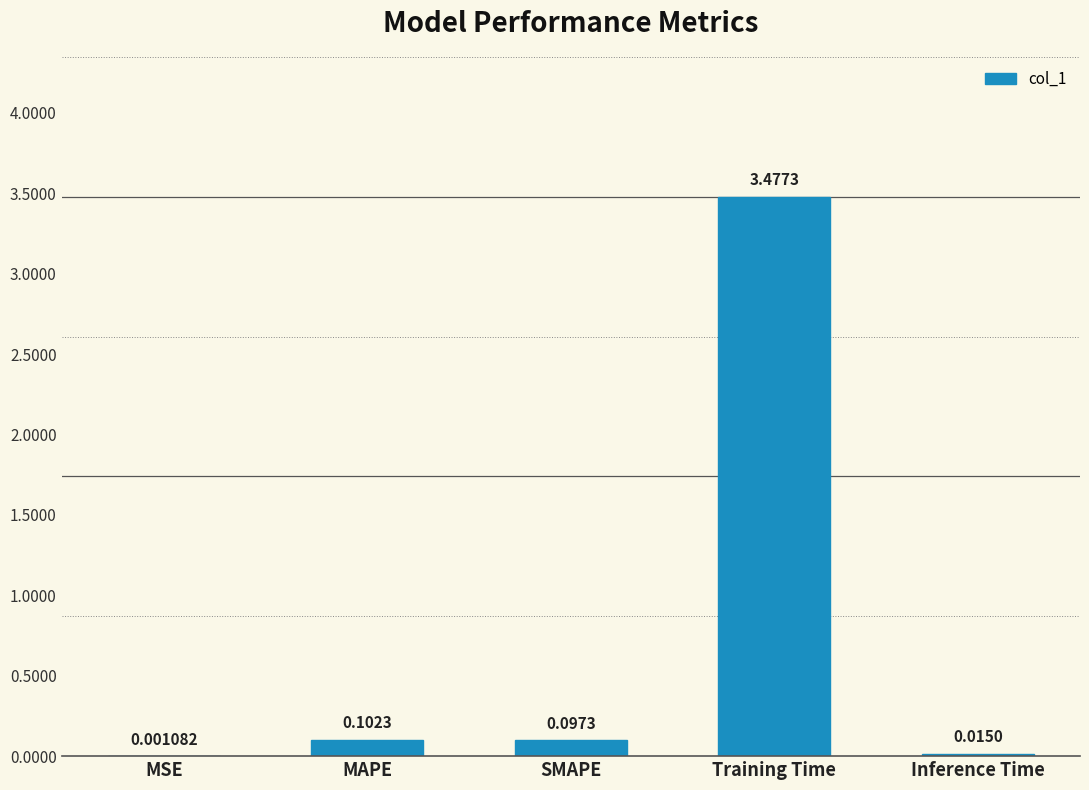

Which label corresponds to the largest value in the chart?

Training Time